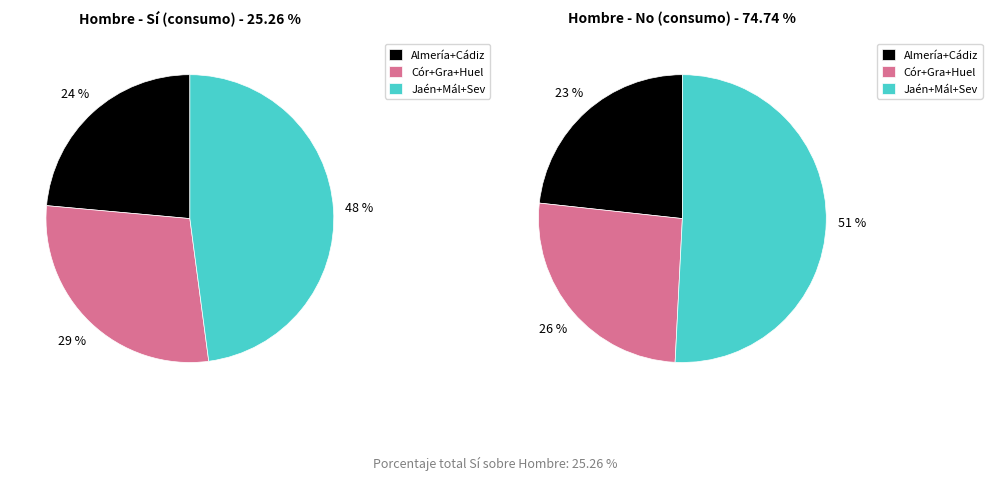

Is Sevilla the majority of the pie?

No